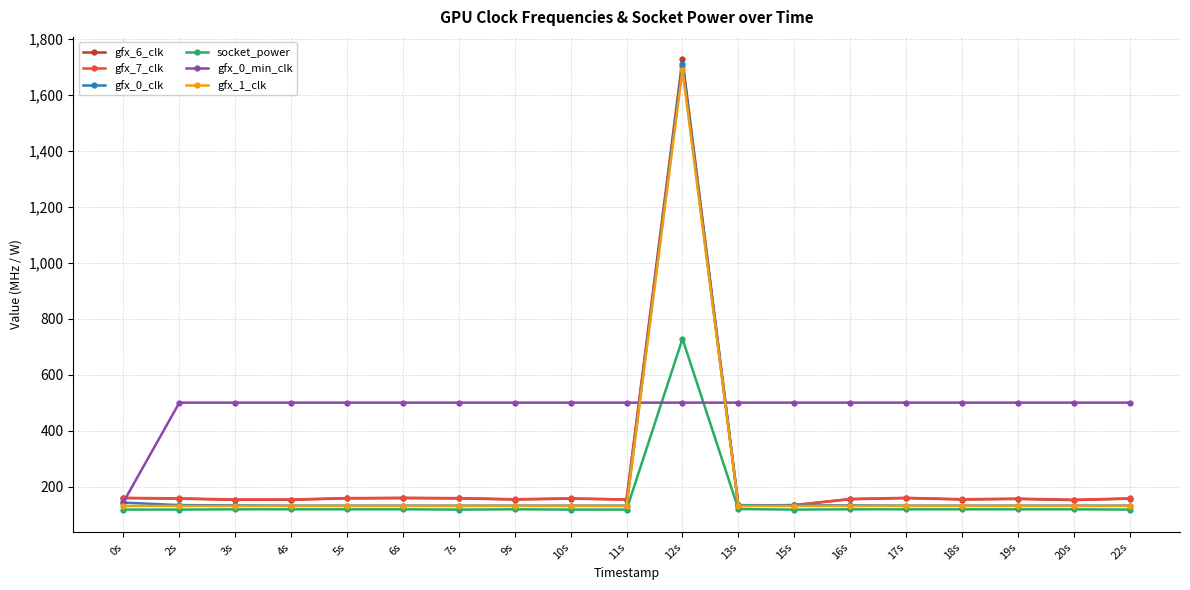

At which label does gfx_7_clk first exceed 157?

0s